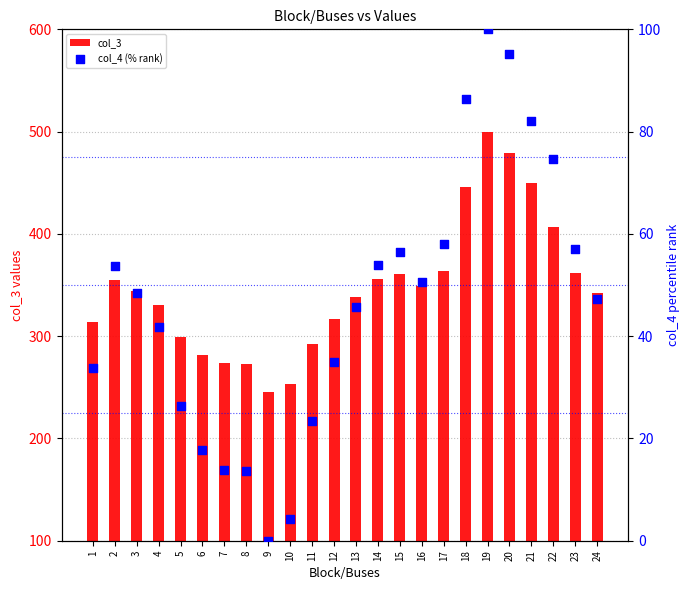

Is the value of col_3 at 15 greater than the value of col_4 (% rank) at 20?

Yes